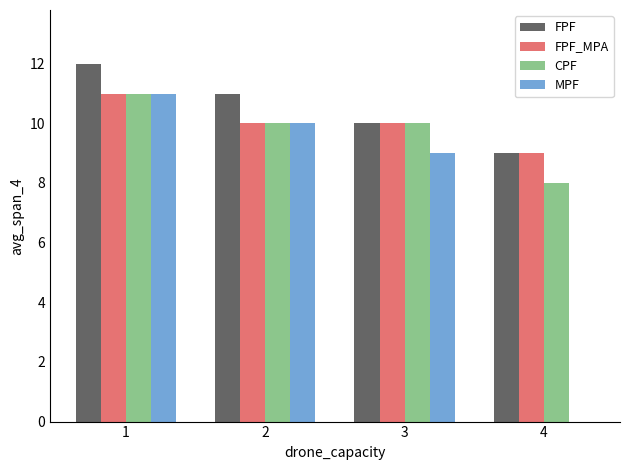

Count the number of categories in the chart.

4